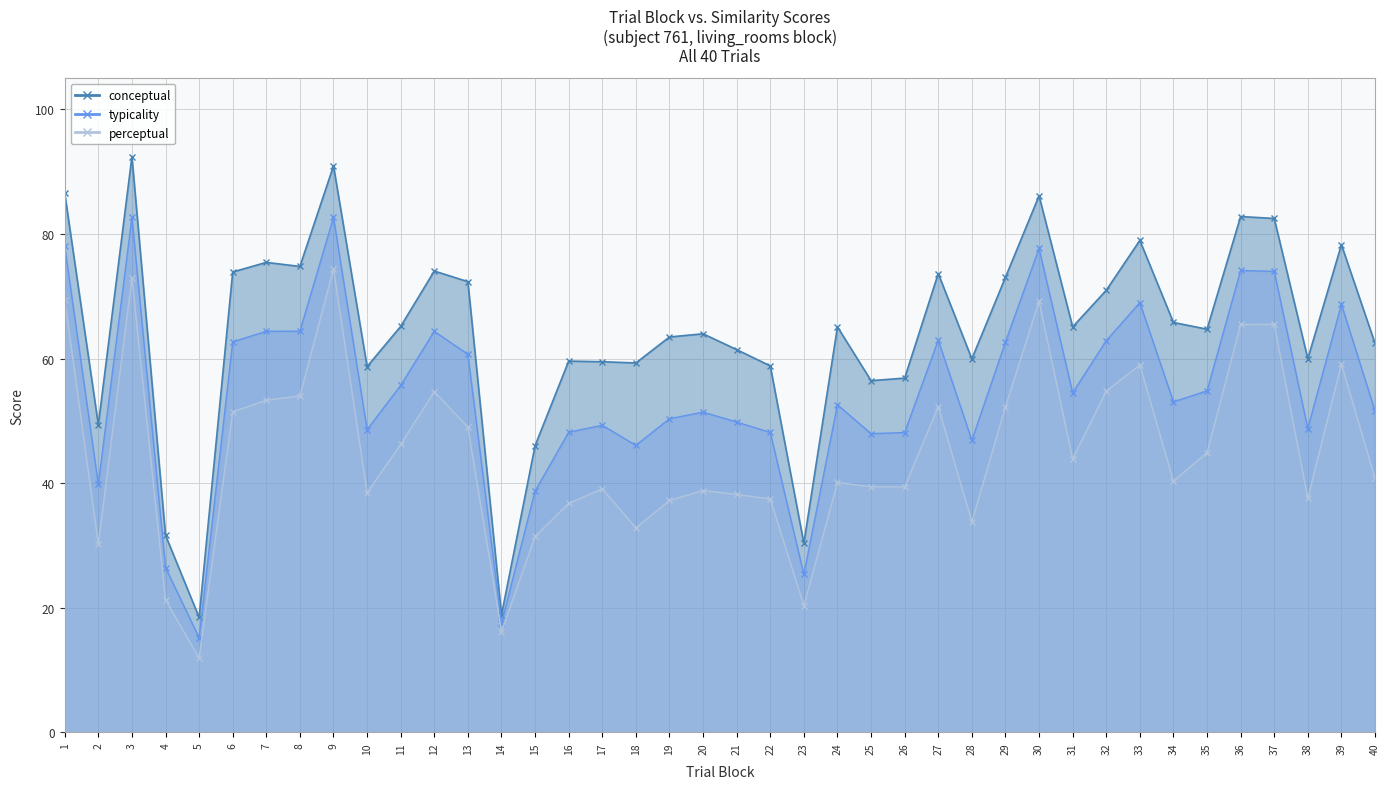

Rank the series by their maximum value, from lowest to highest.

perceptual, typicality, conceptual